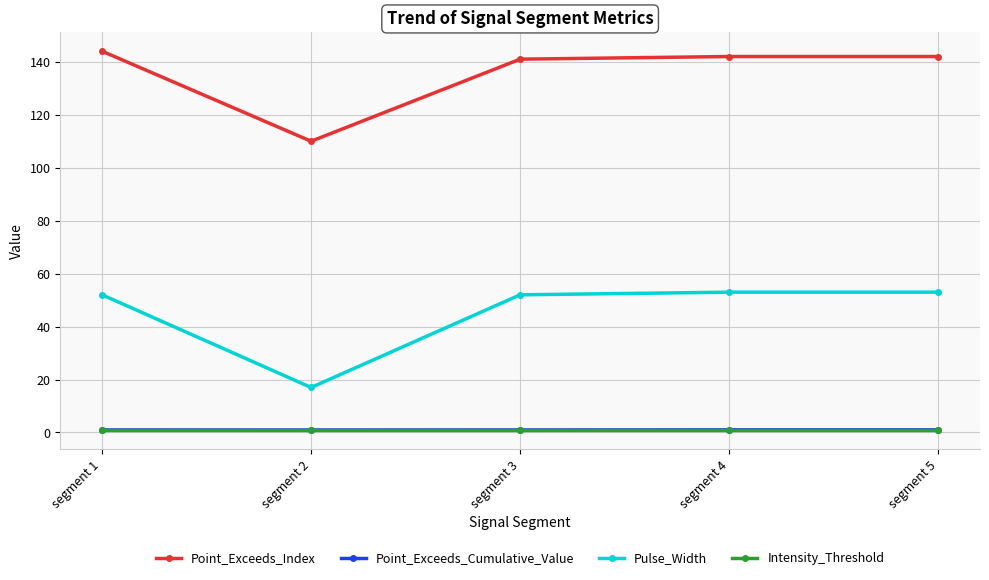

What is the average value of the Intensity_Threshold series?

0.9